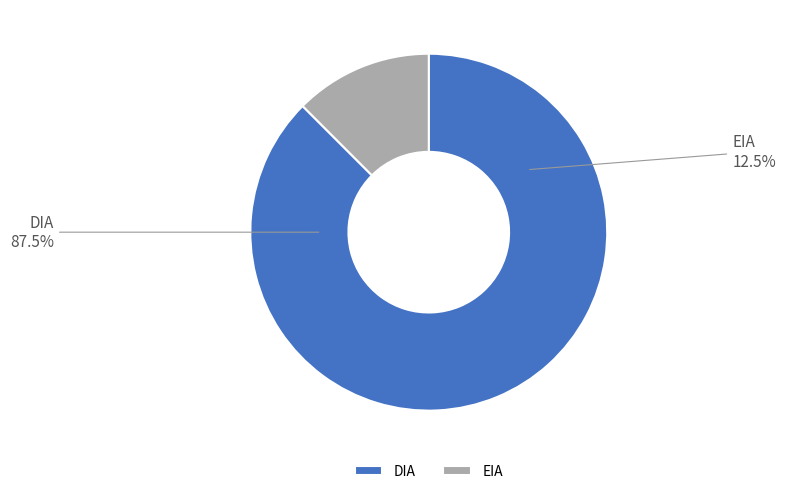

How many segments does this pie chart have?

2